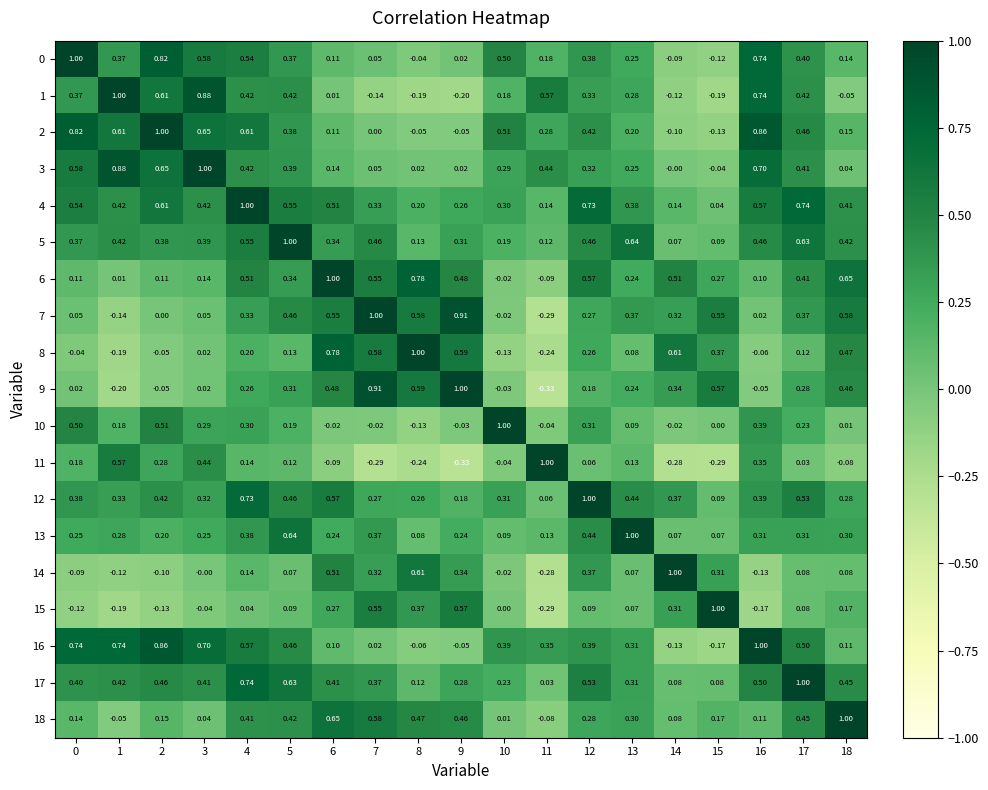

What is the total value across all series at 16?

6.8